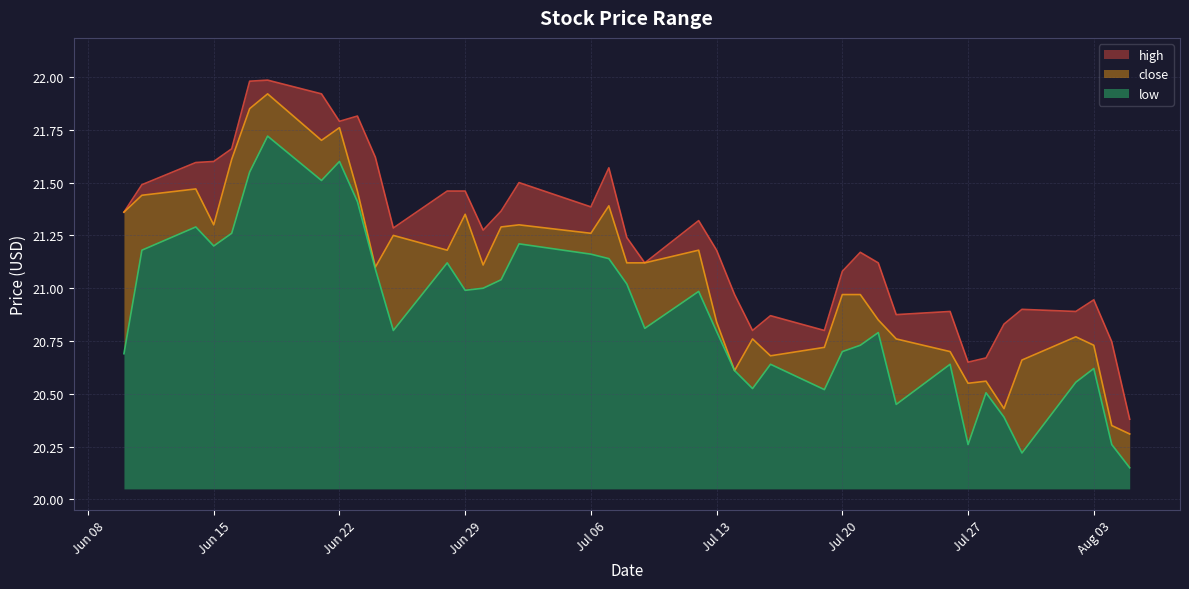

Is it true that low equals 2.1 at Jun 22?

False